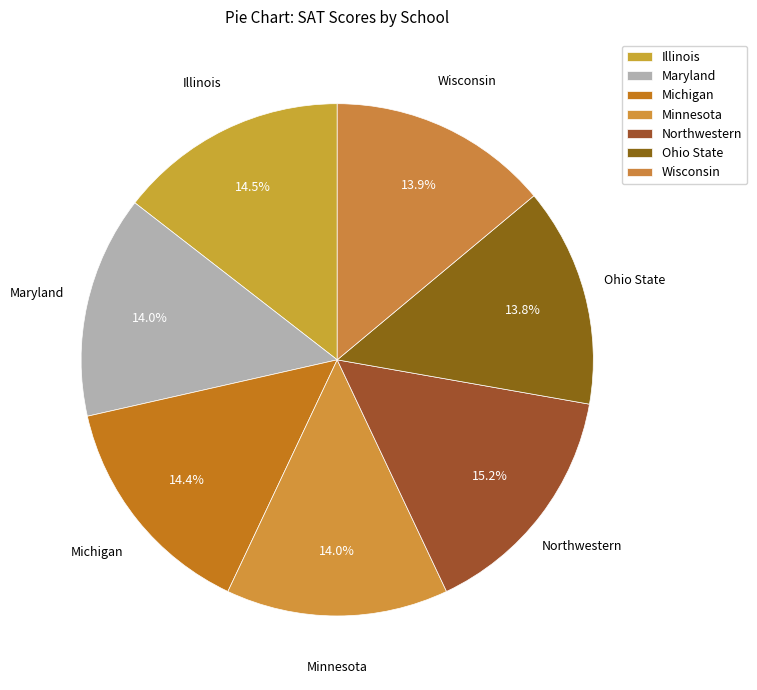

How many segments does this pie chart have?

7